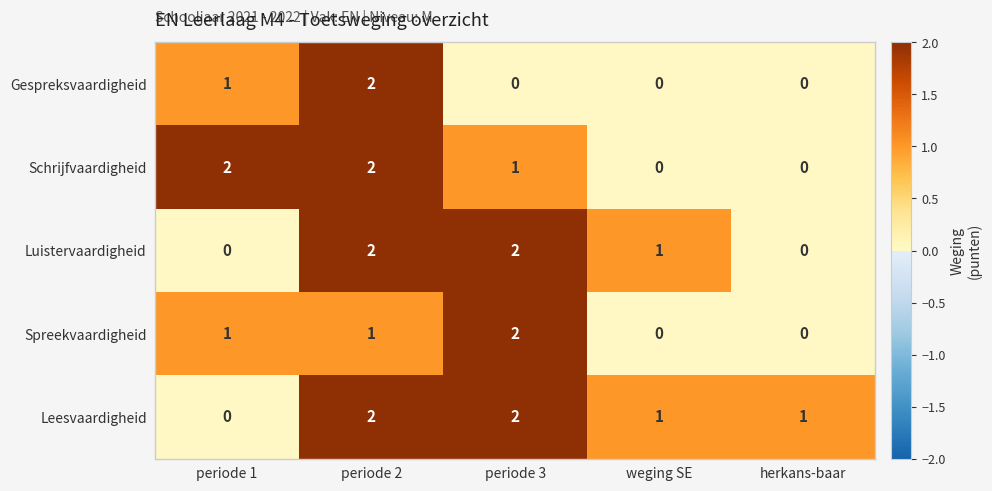

What is the sum of all Spreekvaardigheid values?

4